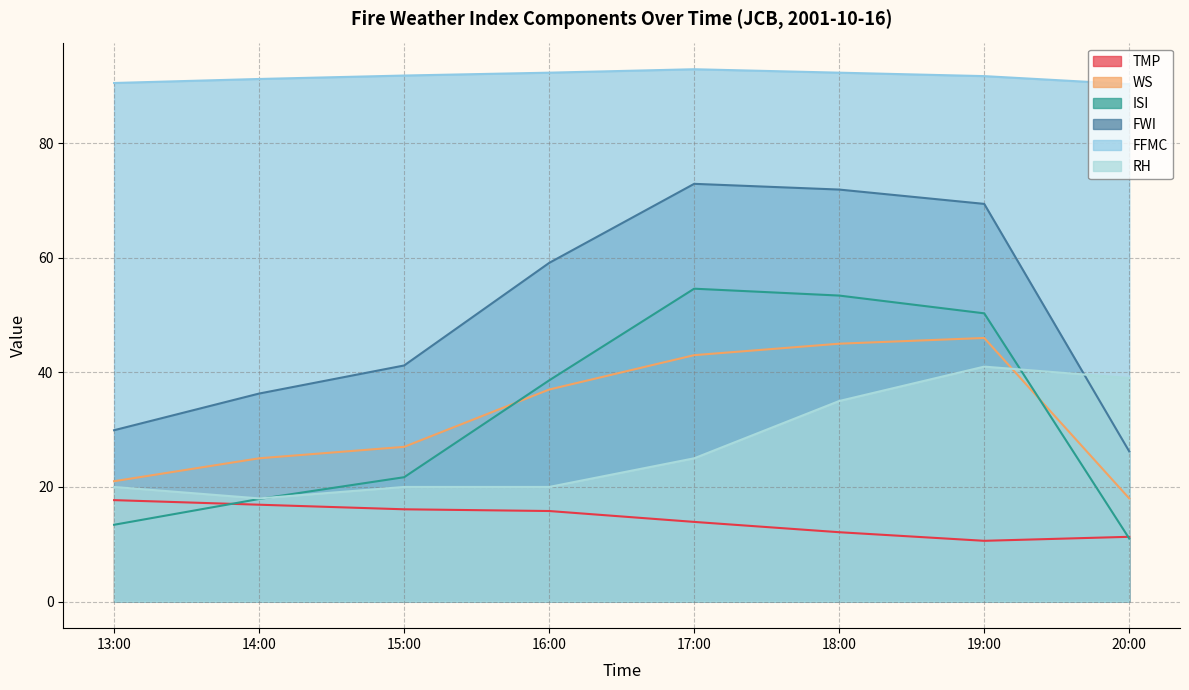

How many lines are shown in the chart?

6